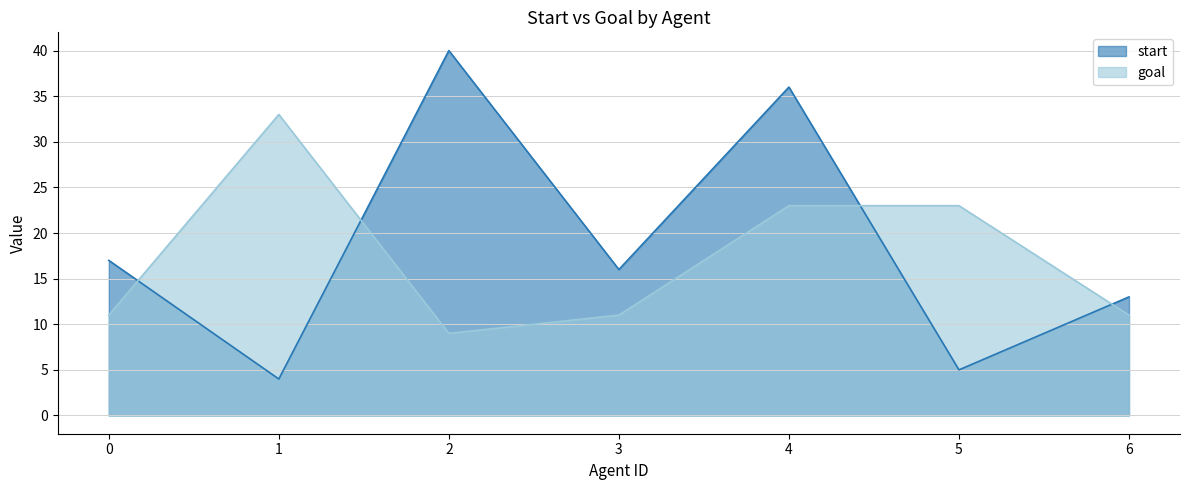

What is the value of the start point at the 5th from the left?

36